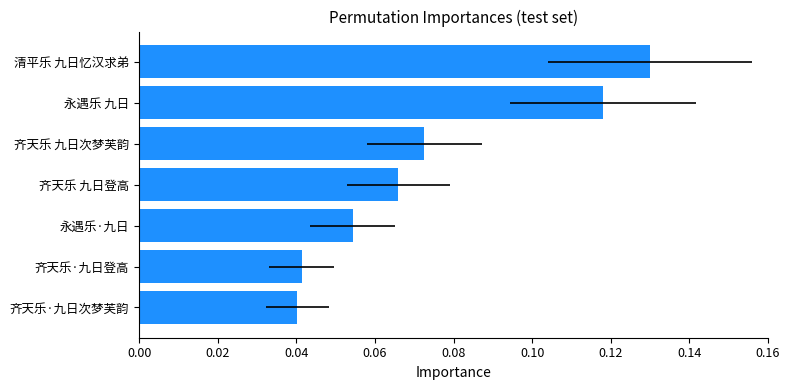

Does the chart contain any negative values?

No